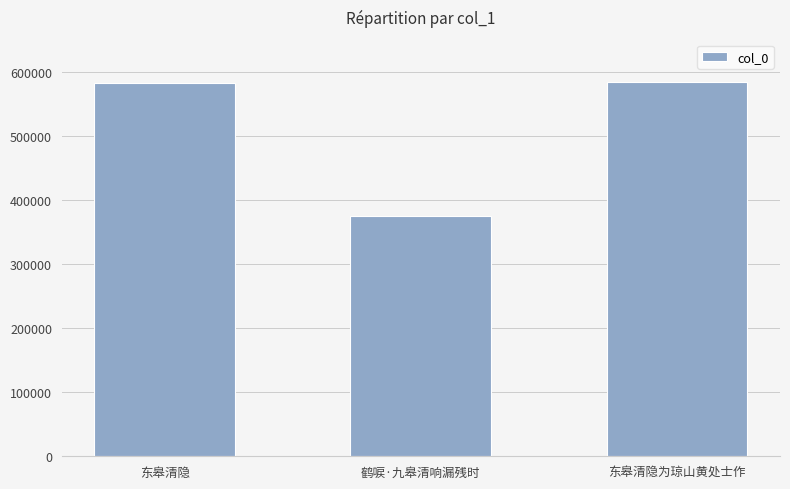

What is the approximate value at 鹤唳·九皋清响漏残时?

375215